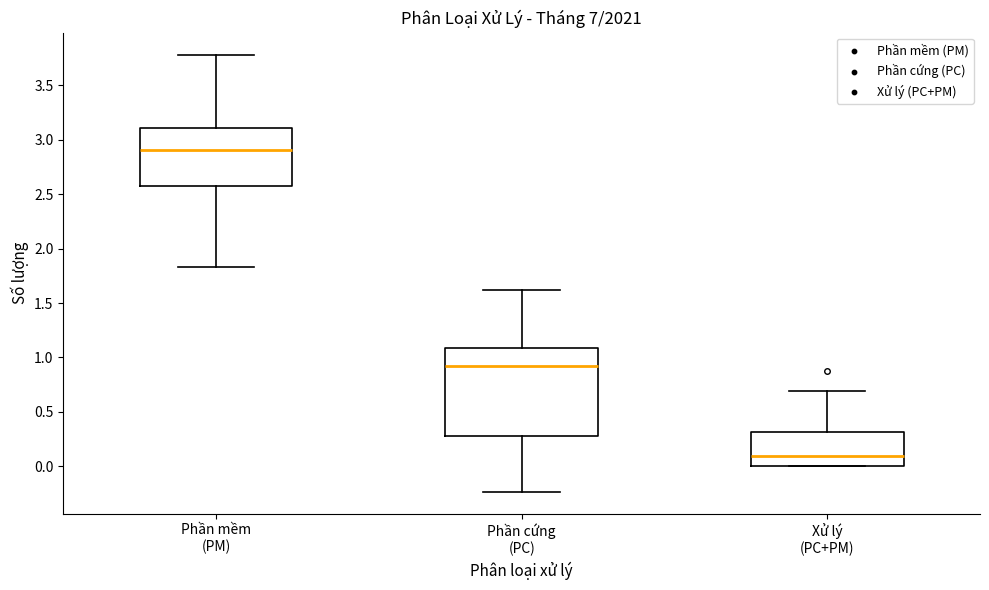

Which box is the tallest, from its lower edge to its upper edge?

Phần cứng (PC)